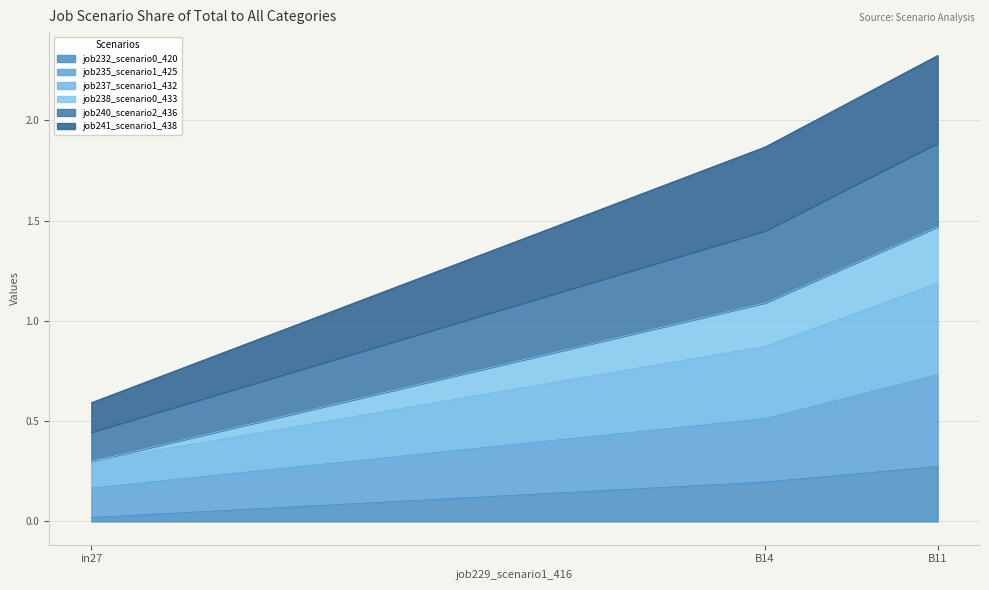

At how many categories does at least one series exceed 1?

2